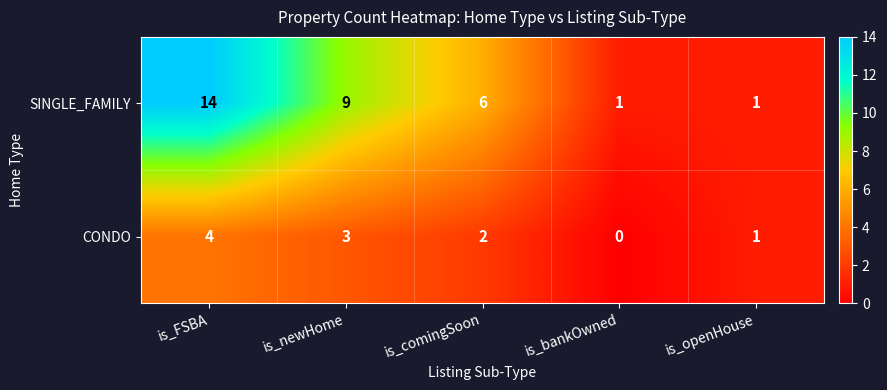

True or false: SINGLE_FAMILY has a value of 1 at is_bankOwned.

True